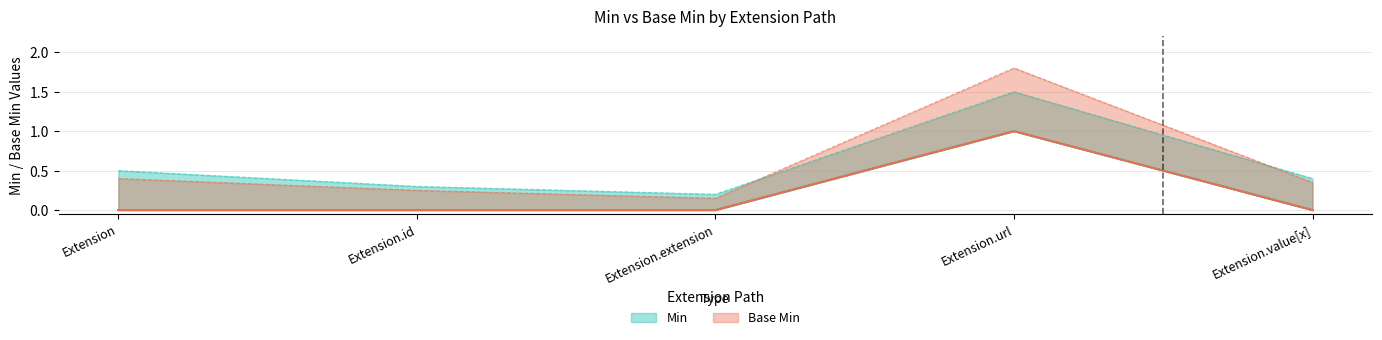

In Base Min, how many points are higher than both neighbors (excluding endpoints)?

1